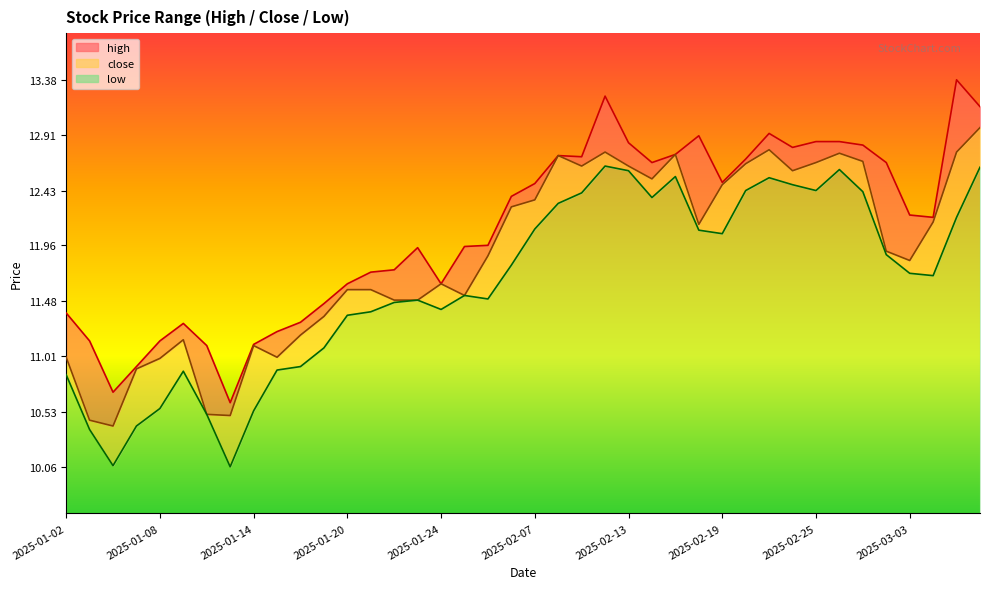

At which category is the sum across all series the highest?

39